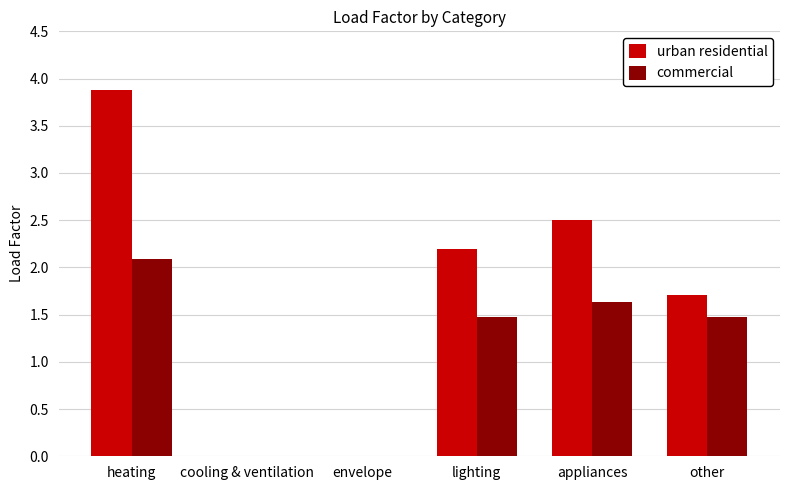

The urban residential series shows 3.3 at appliances. True or false?

False